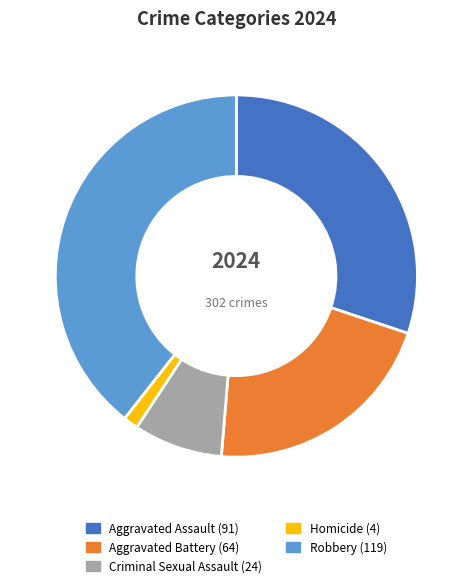

Which category has the smallest portion of the pie?

Homicide